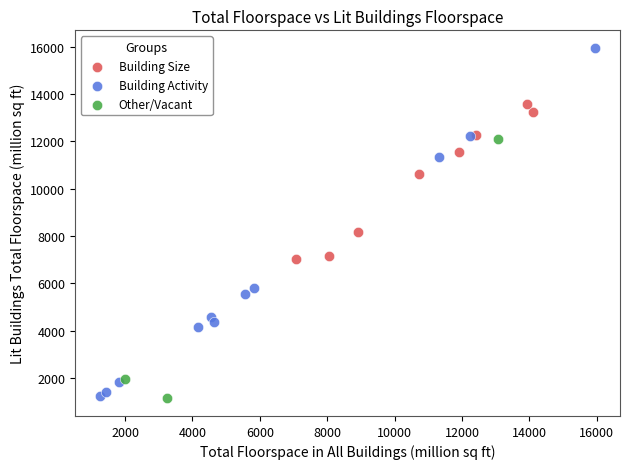

Which series has the largest Y range (max minus min)?

Building Activity